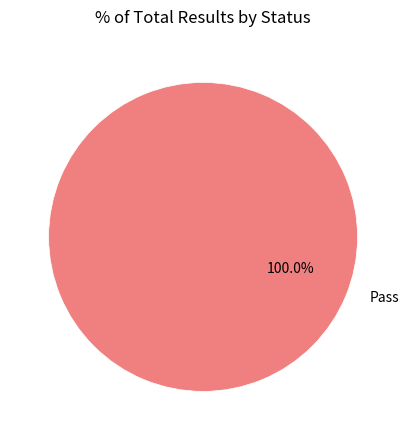

Does Pass account for over 50% of the chart?

Yes